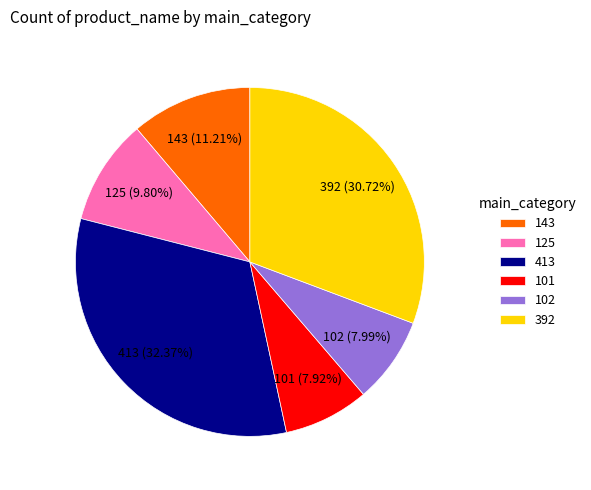

To the nearest percent, what is the combined percentage of 413 and 143?

44%